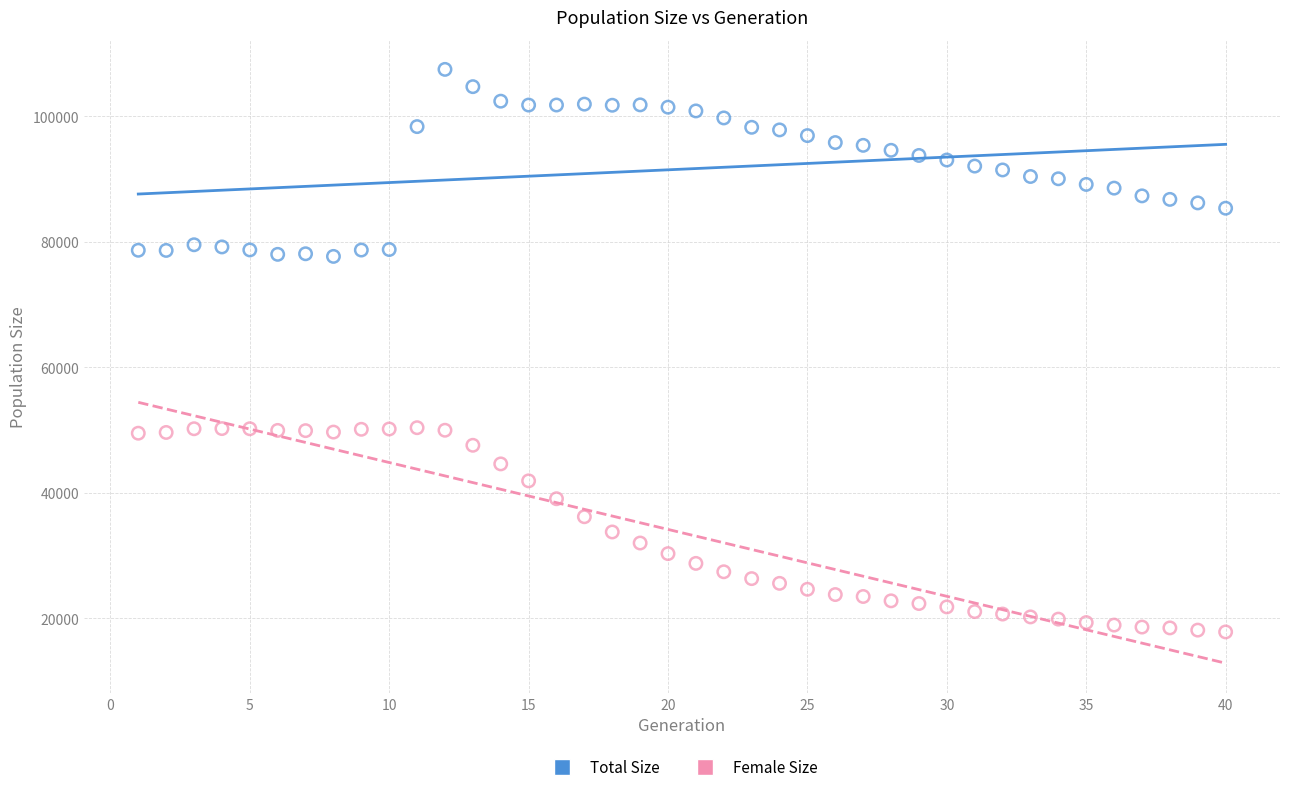

Which series has the widest spread of Y values?

Female Size